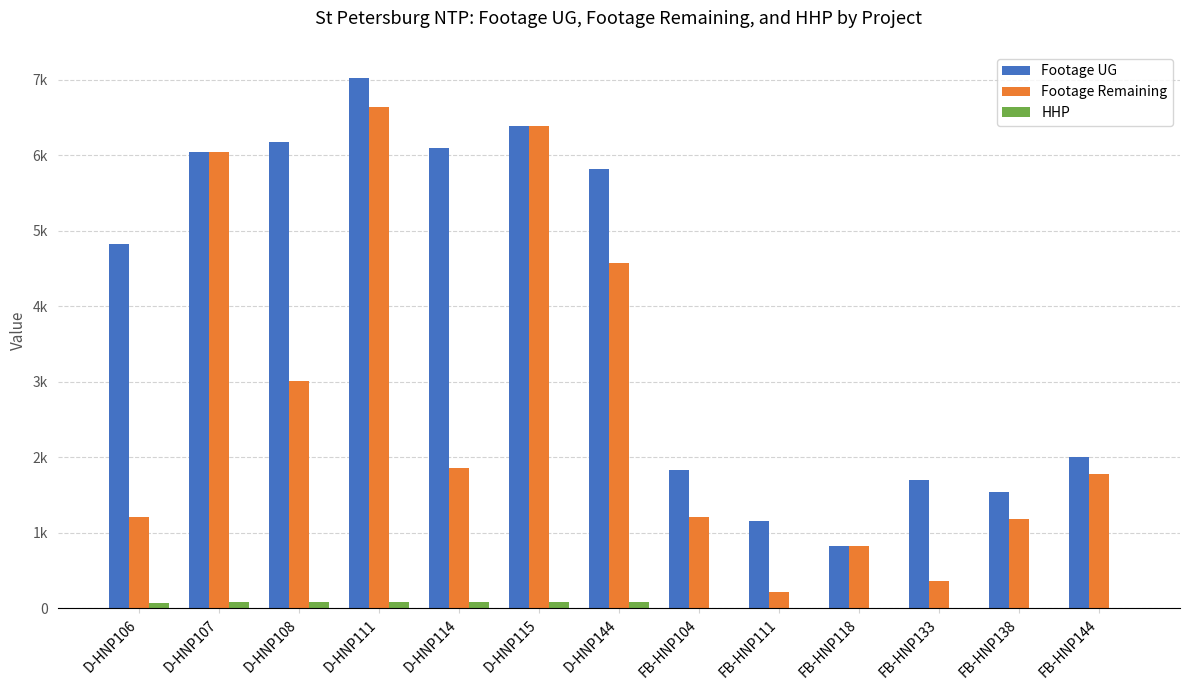

At which label does Footage UG first exceed 4822?

D-HNP107